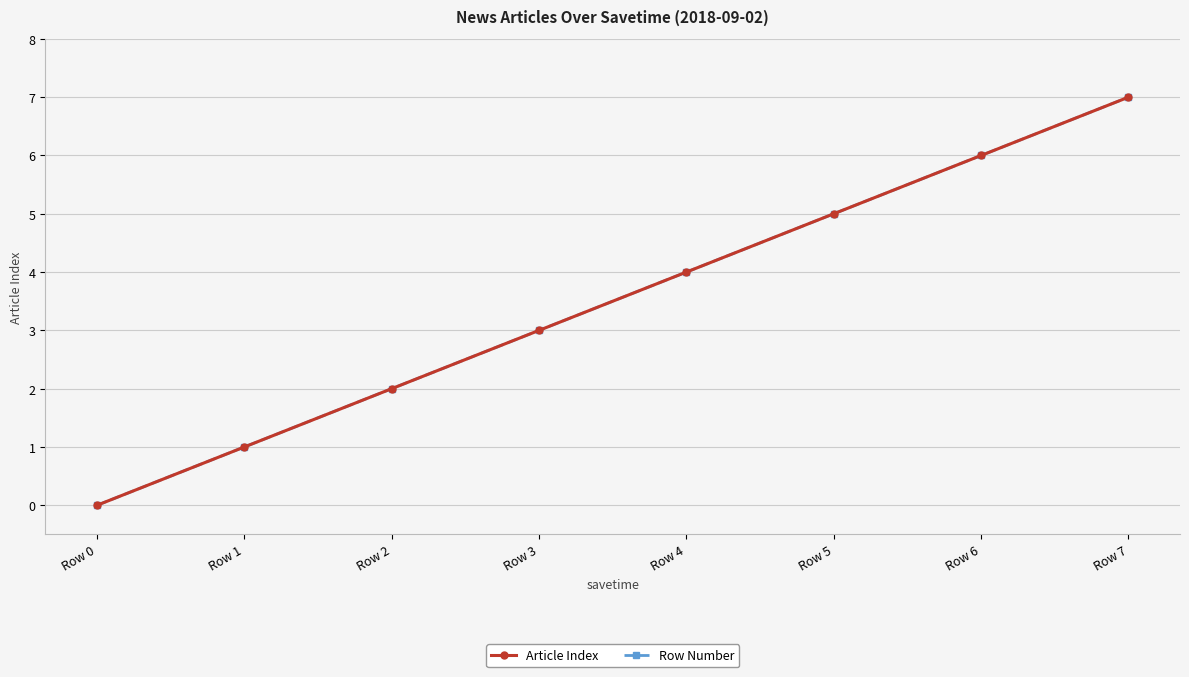

Which label corresponds to the smallest value in the chart?

Row 0